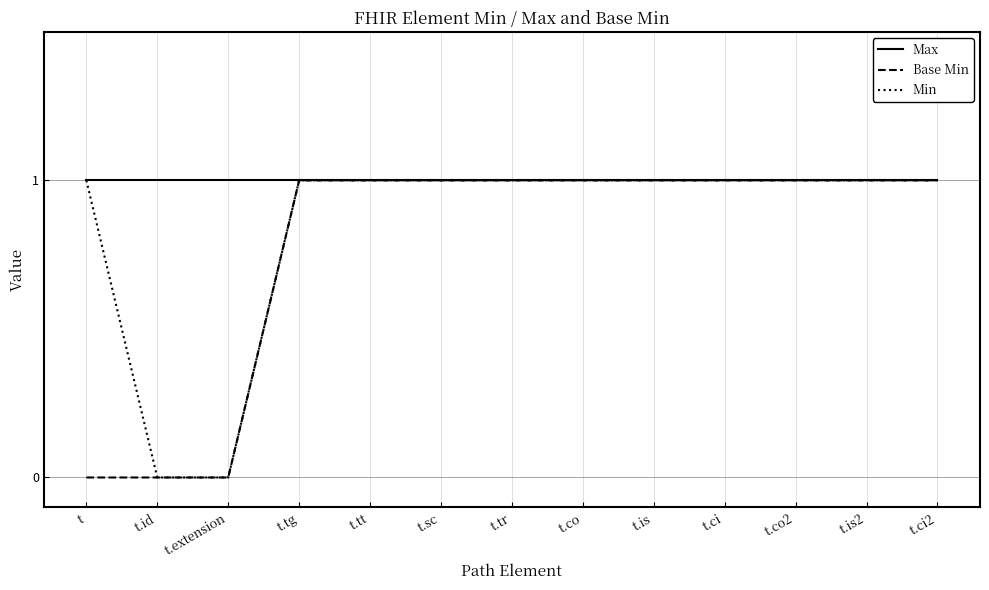

List the series in order of their overall mean, highest first.

Max, Min, Base Min